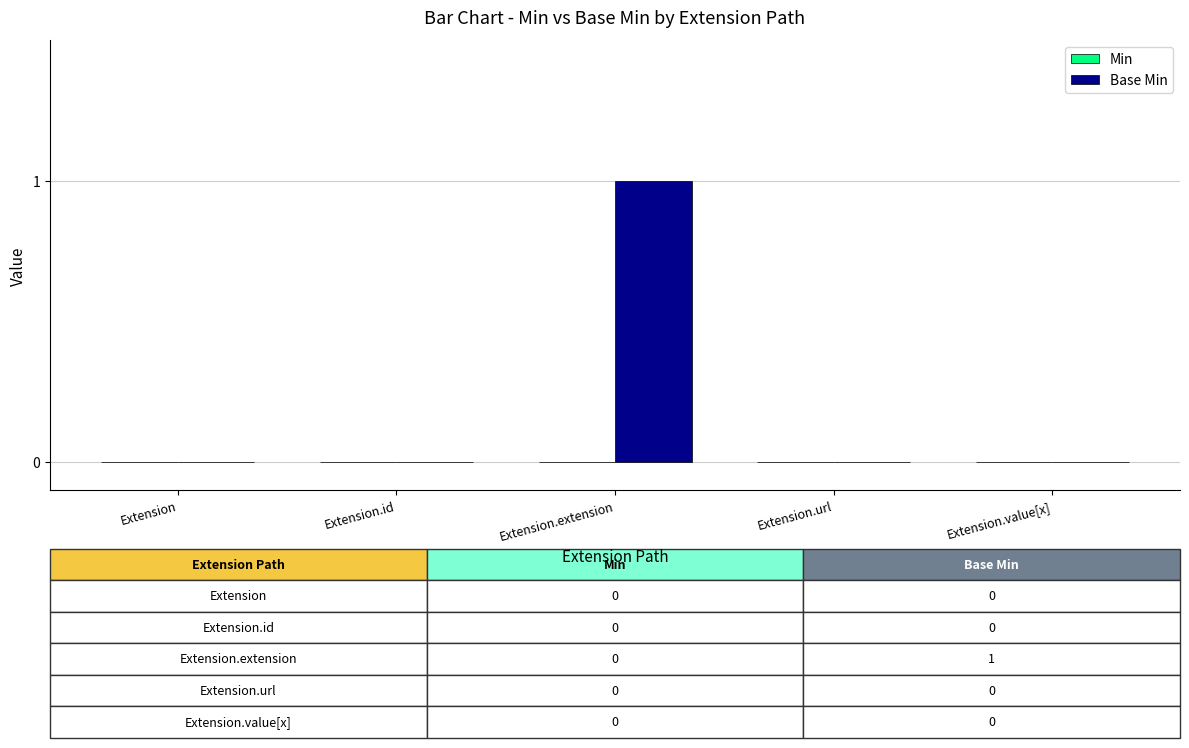

True or false: the data shows 0 at Extension.

True